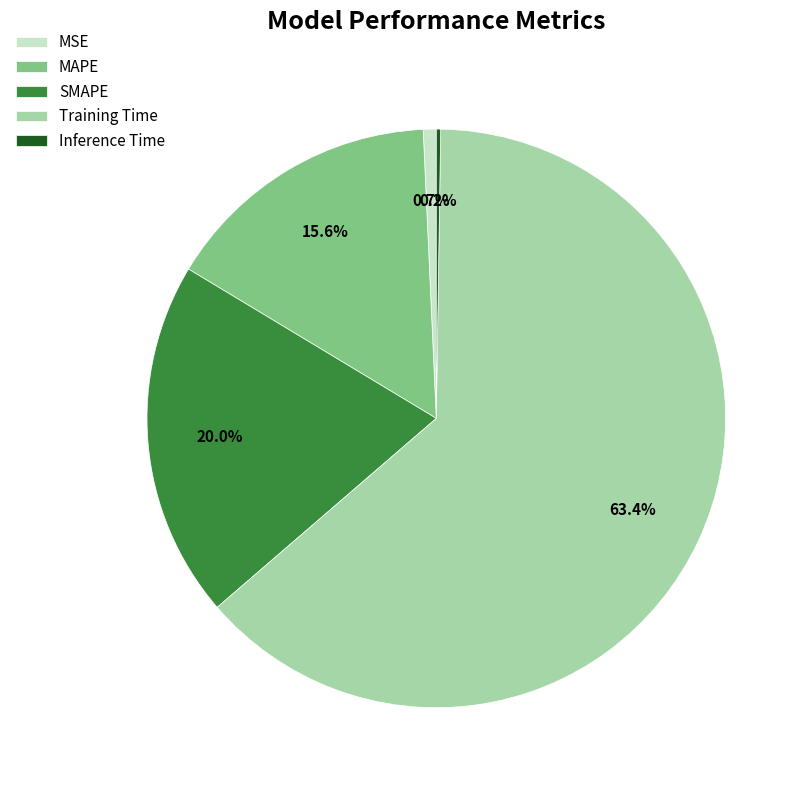

Does Training Time account for over 50% of the chart?

Yes